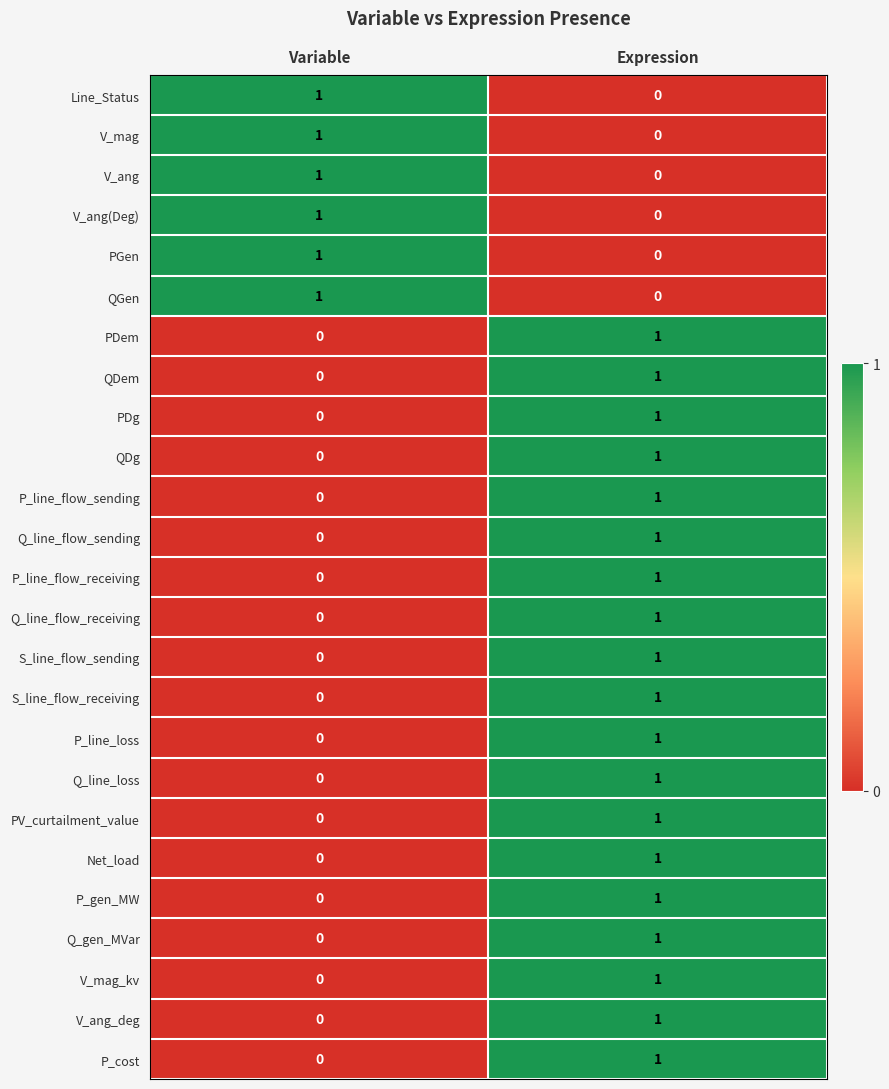

Which category has the lowest value in the PV_curtailment_value series?

Variable